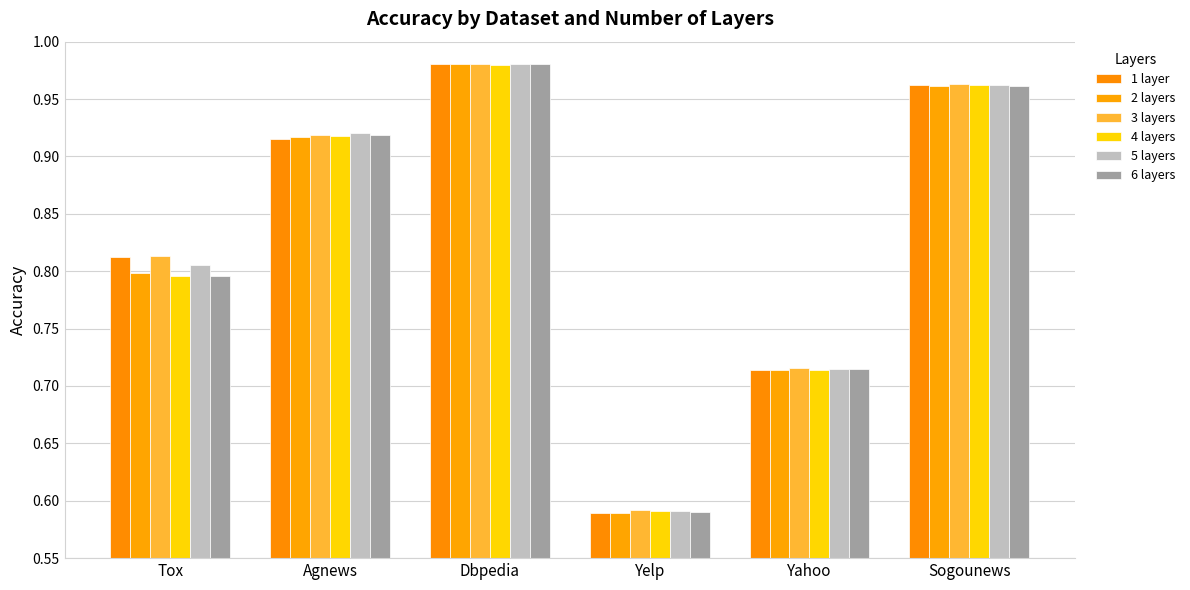

Reading left to right, what are all the values shown in this chart?

1 layer: 0.8	0.9	1.0	0.6	0.7	1.0
2 layers: 0.8	0.9	1.0	0.6	0.7	1.0
3 layers: 0.8	0.9	1.0	0.6	0.7	1.0
4 layers: 0.8	0.9	1.0	0.6	0.7	1.0
5 layers: 0.8	0.9	1.0	0.6	0.7	1.0
6 layers: 0.8	0.9	1.0	0.6	0.7	1.0